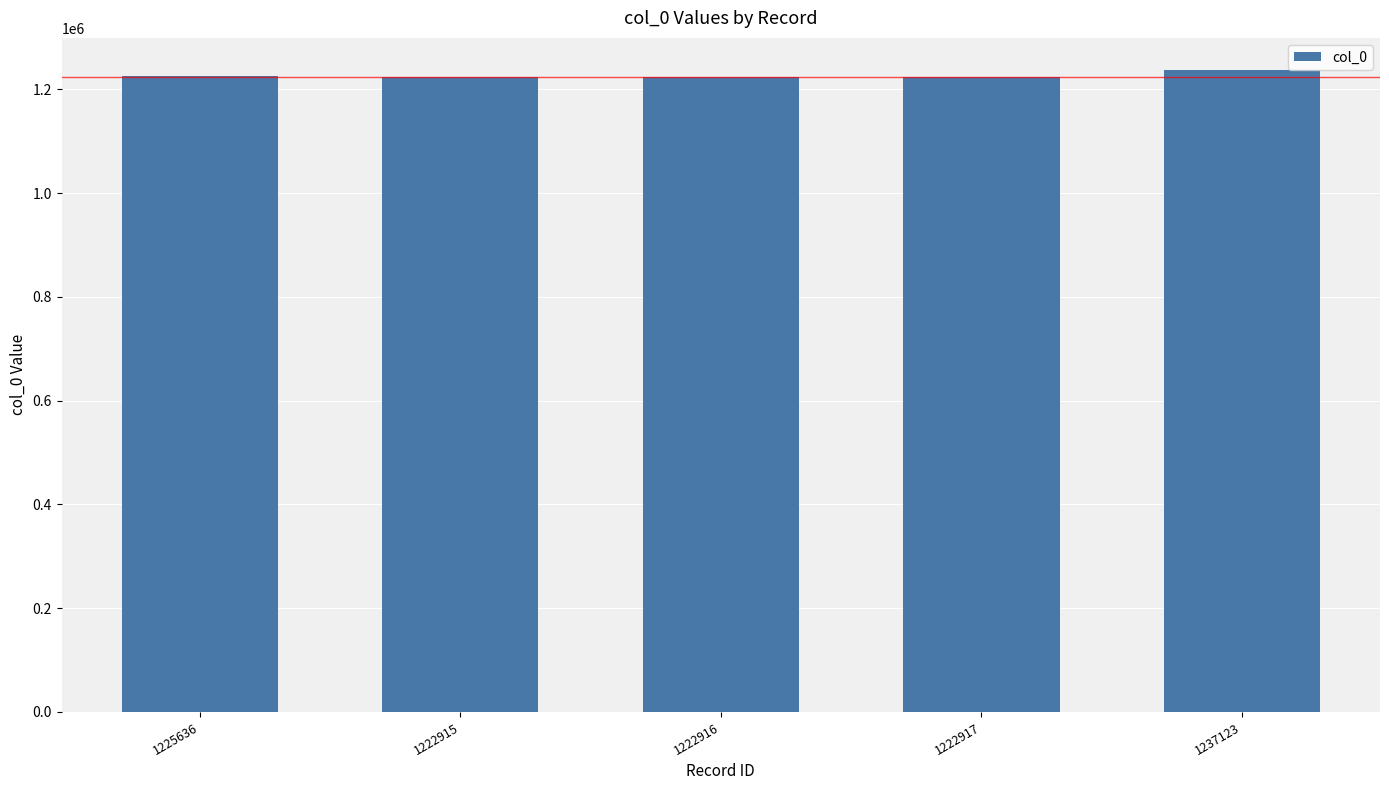

The value at 1237123 is 1237123. True or false?

True